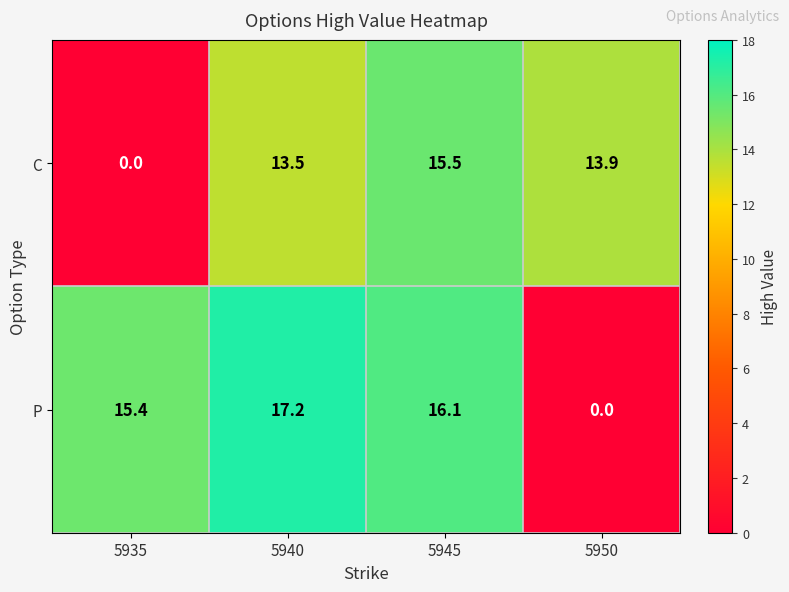

Rank the series by their maximum value, from highest to lowest.

P, C